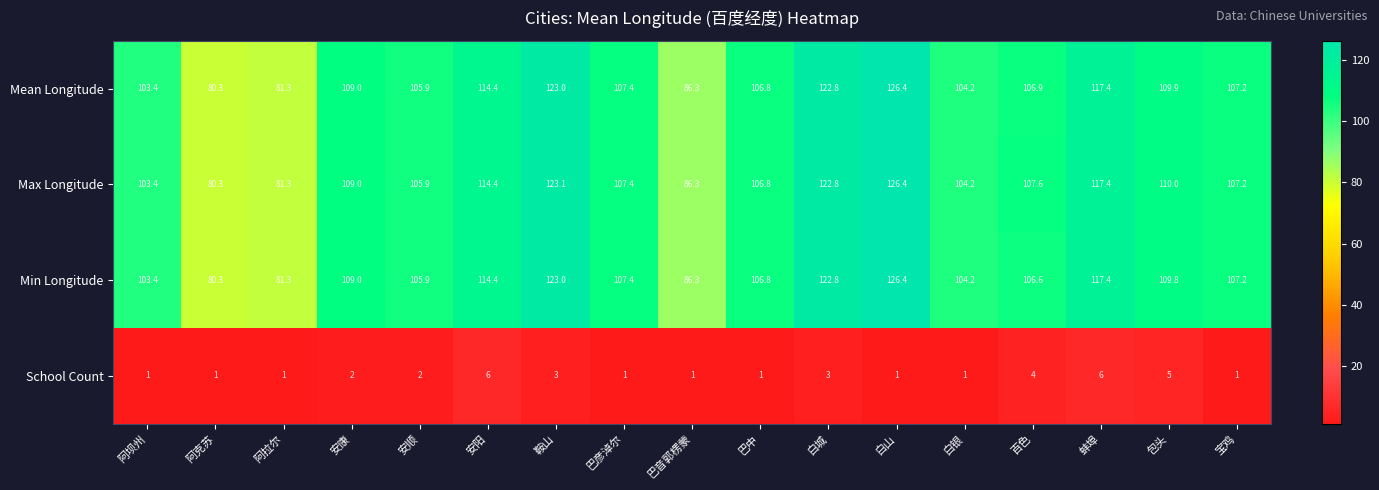

Rank the series at 百色 from lowest to highest value.

School Count, Min Longitude, Mean Longitude, Max Longitude